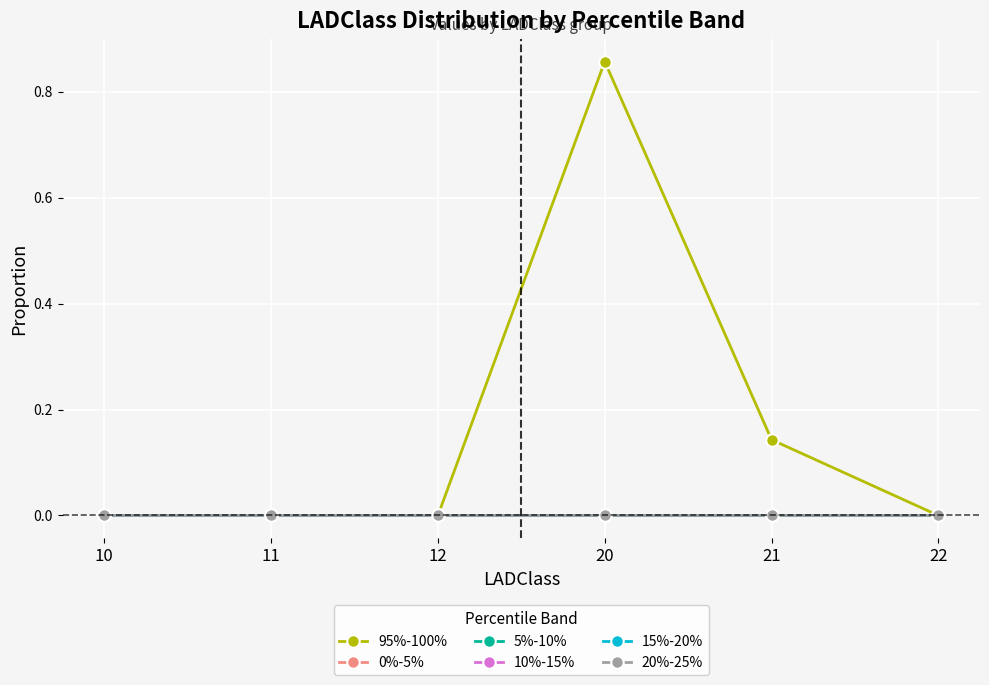

Does the chart have visible grid lines?

Yes